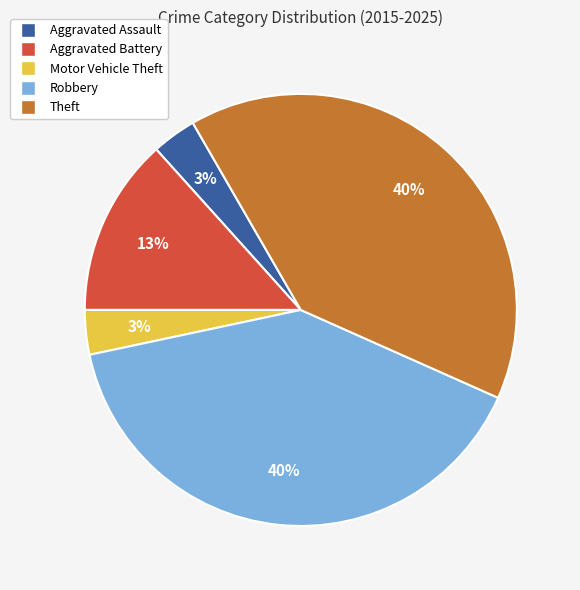

To the nearest percent, what portion does Motor Vehicle Theft represent?

3%